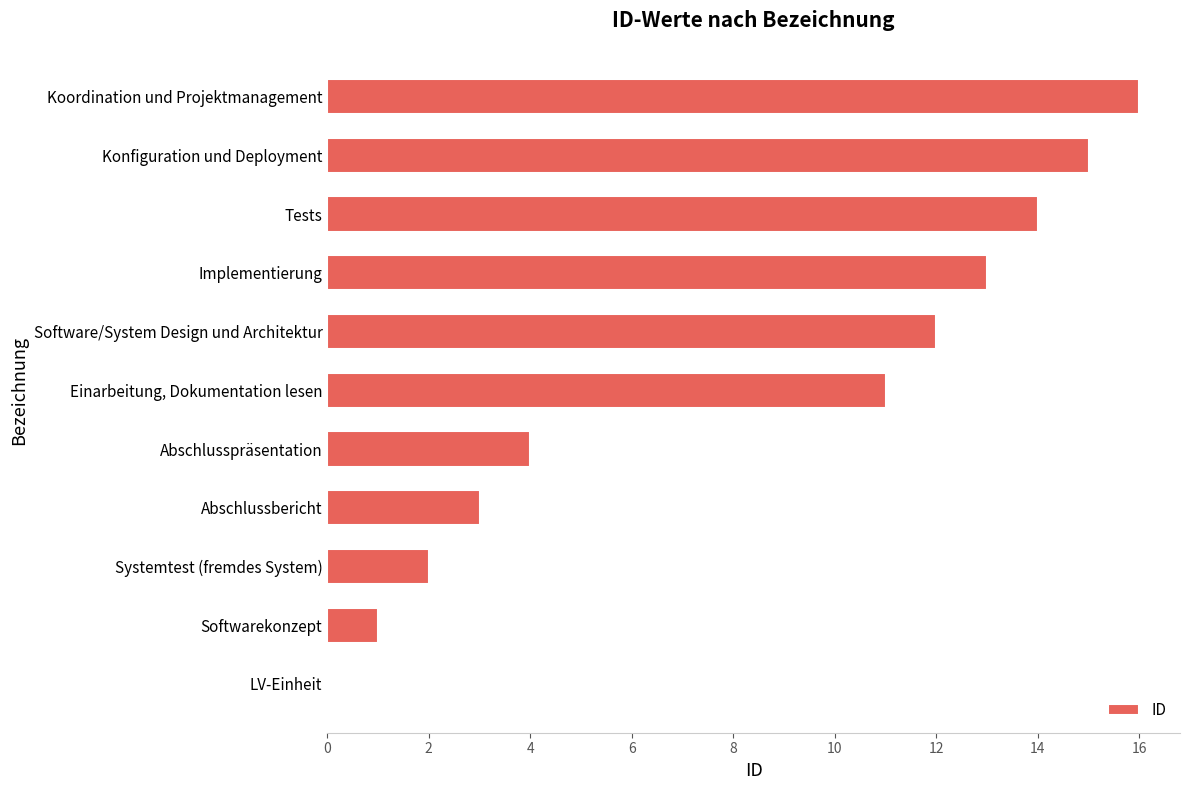

Does the chart contain stacked bars?

No